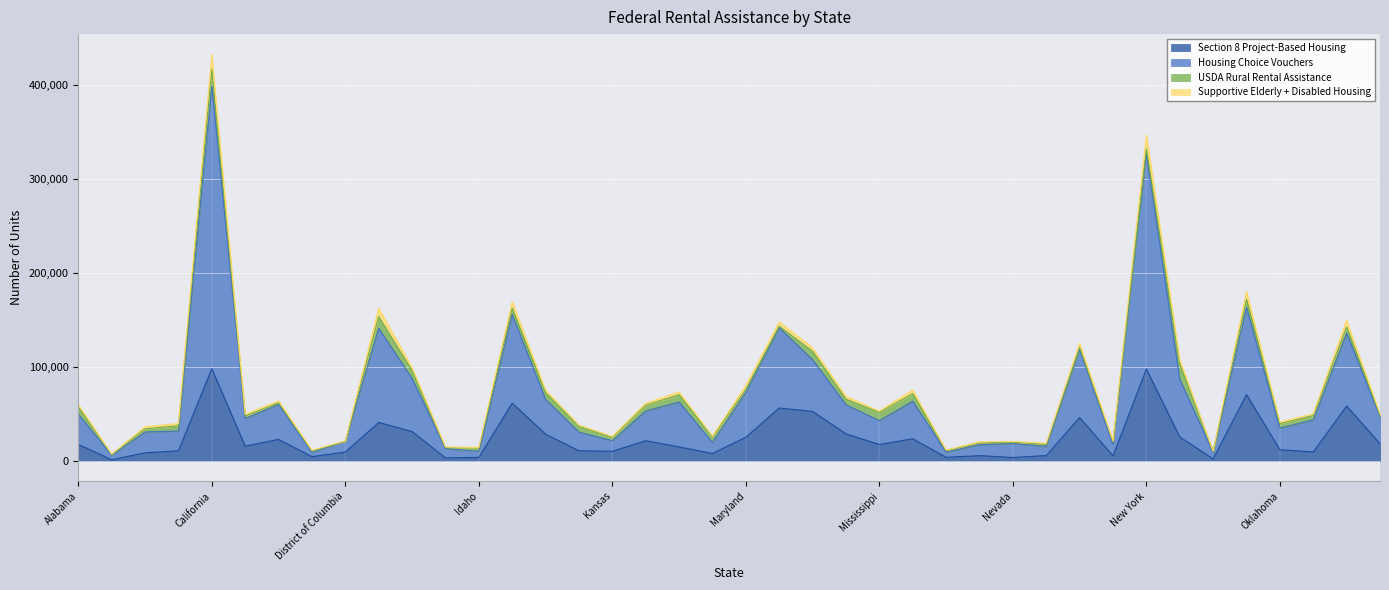

At how many categories does at least one series exceed 174861?

2